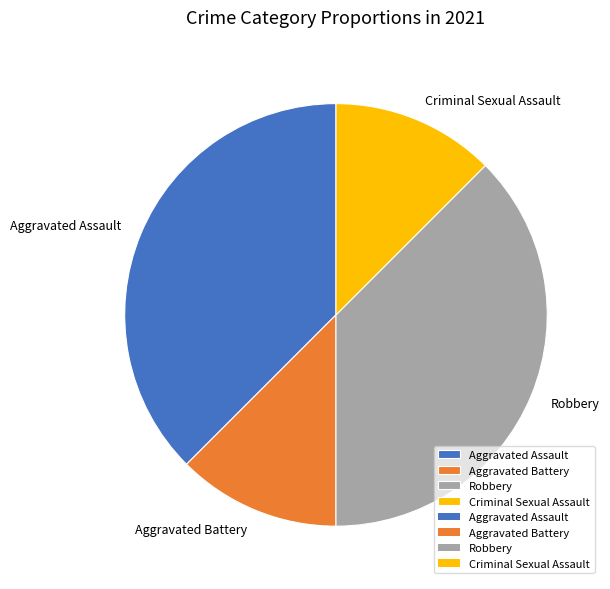

Does any single category account for the majority?

No